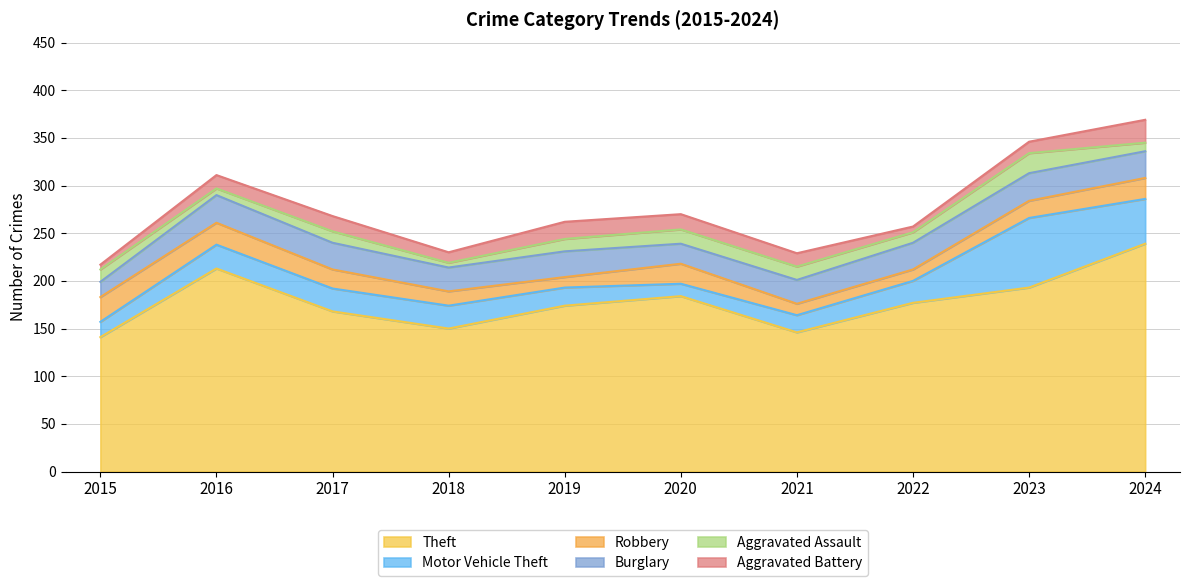

What is the value of the Theft point at the 1st from the left?

141